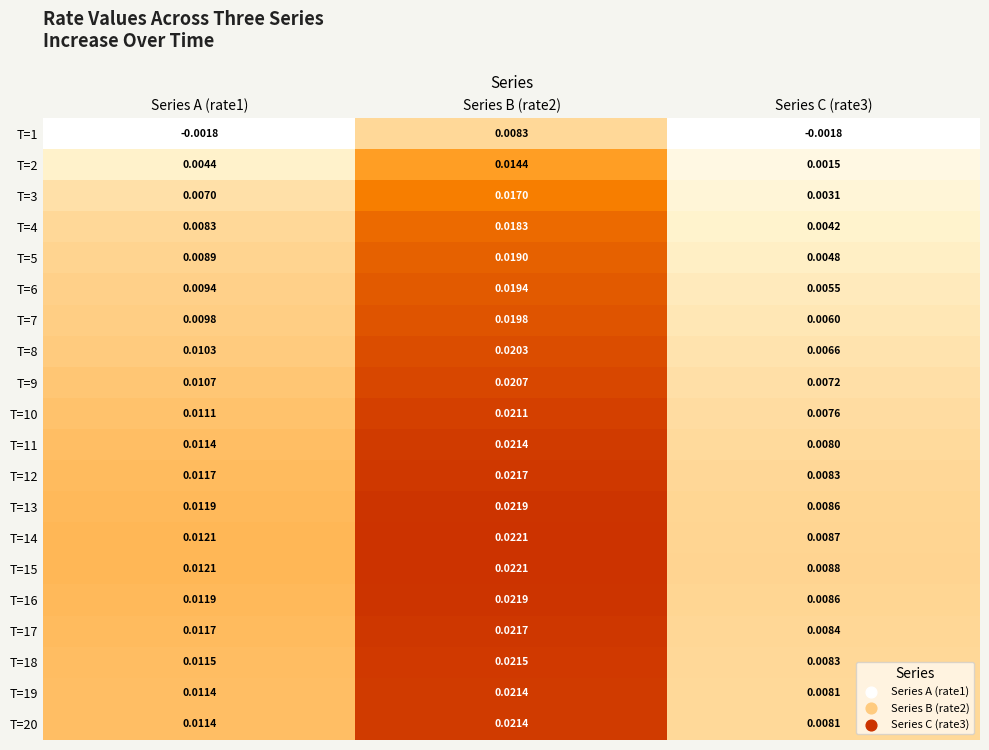

At how many categories does at least one series exceed 0?

3